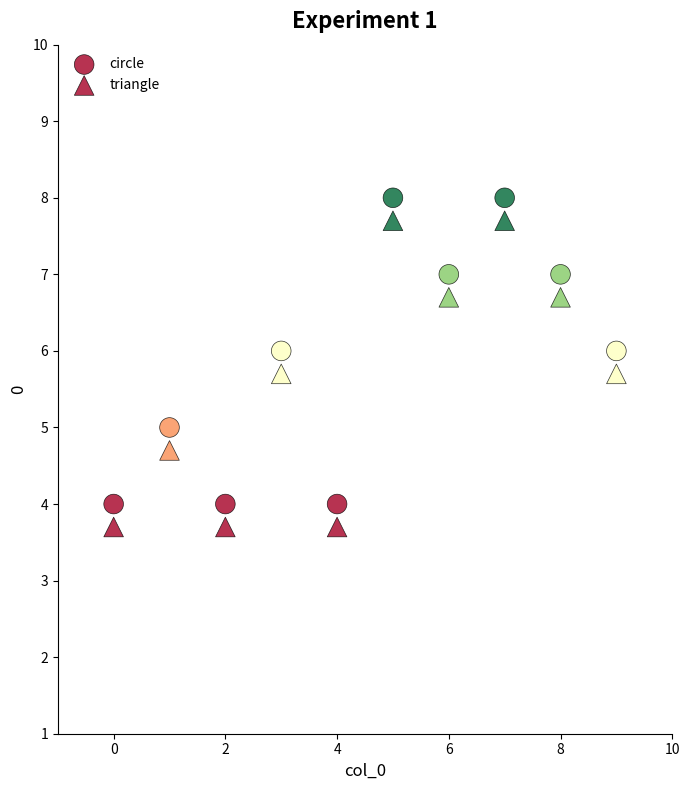

How many data points are displayed?

20